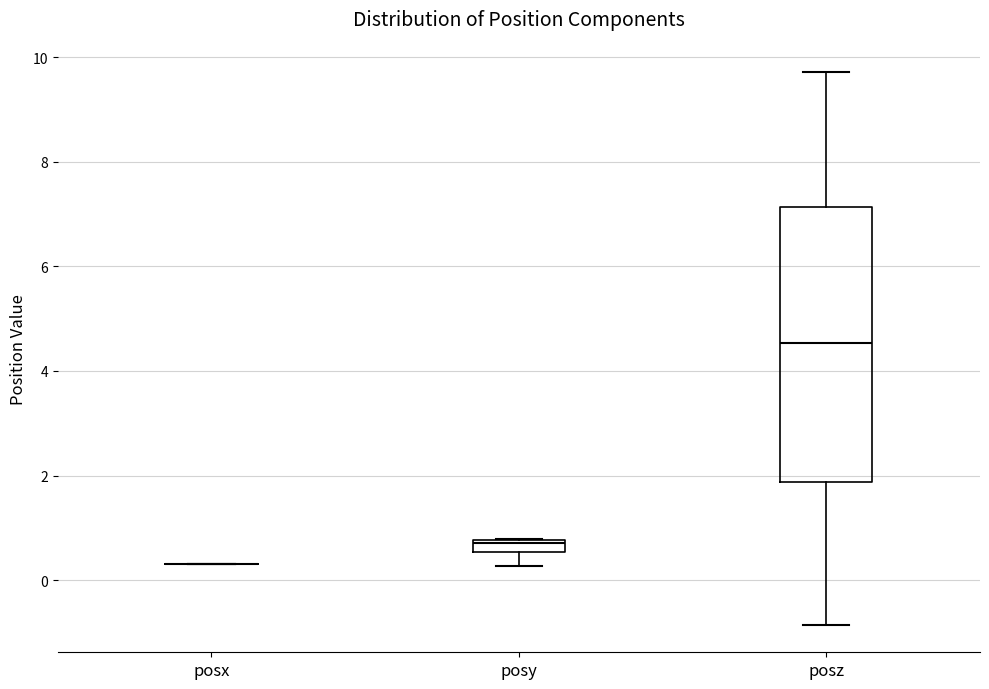

Which box is the tallest, from its lower edge to its upper edge?

posz